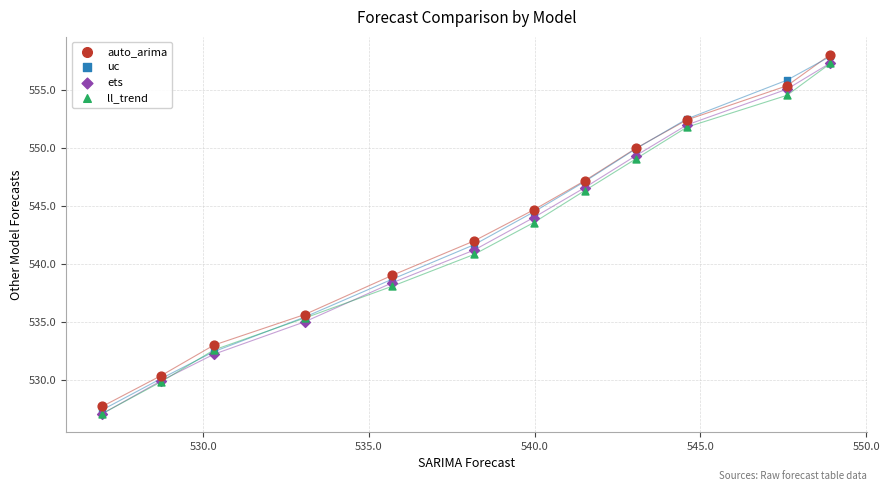

Which series has the largest Y range (max minus min)?

uc